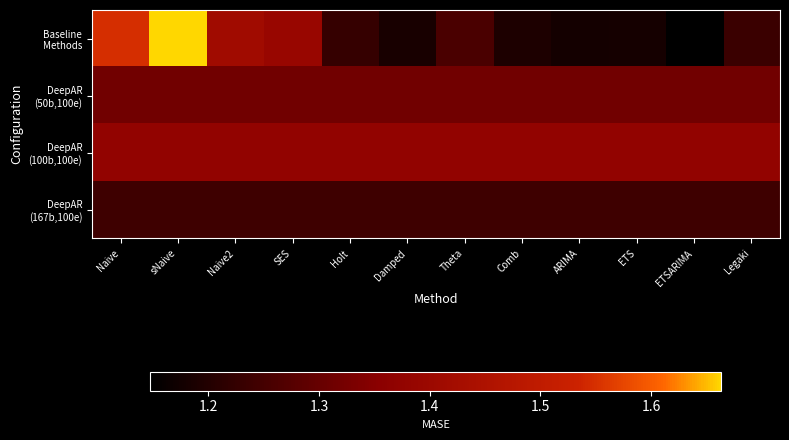

Count the number of categories in the chart.

12